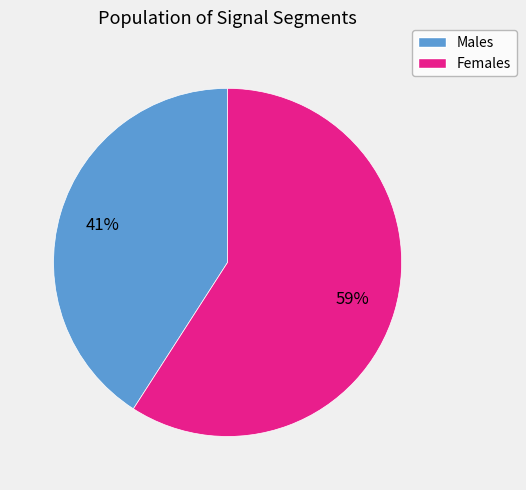

Is there a majority slice in this chart?

Yes